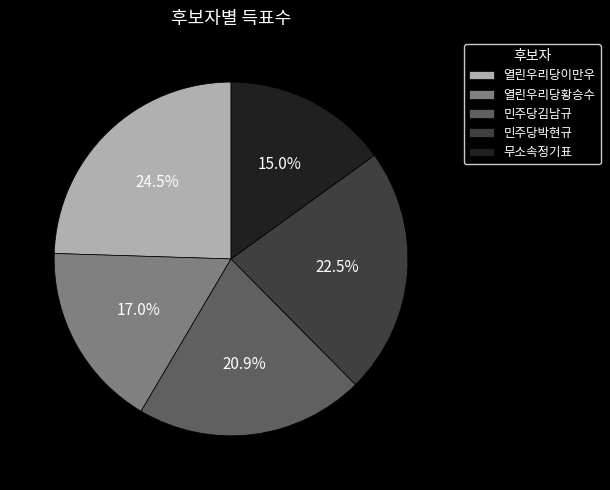

Combined, do 민주당김남규 and 열린우리당이만우 account for over 50%?

No